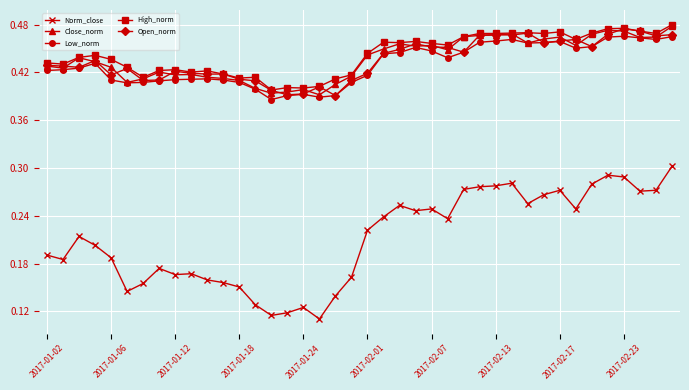

At how many categories does at least one series exceed 0?

40